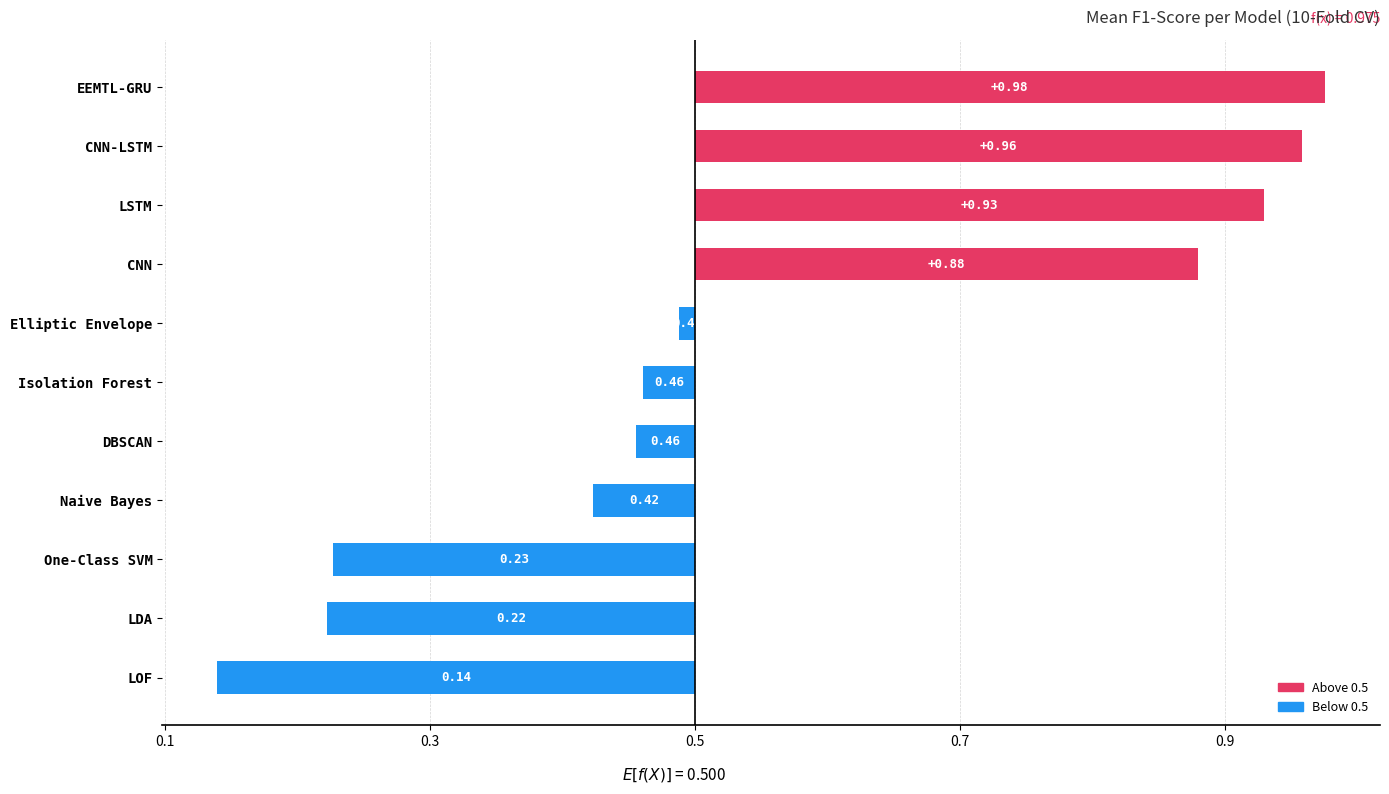

Are the bars horizontal?

Yes